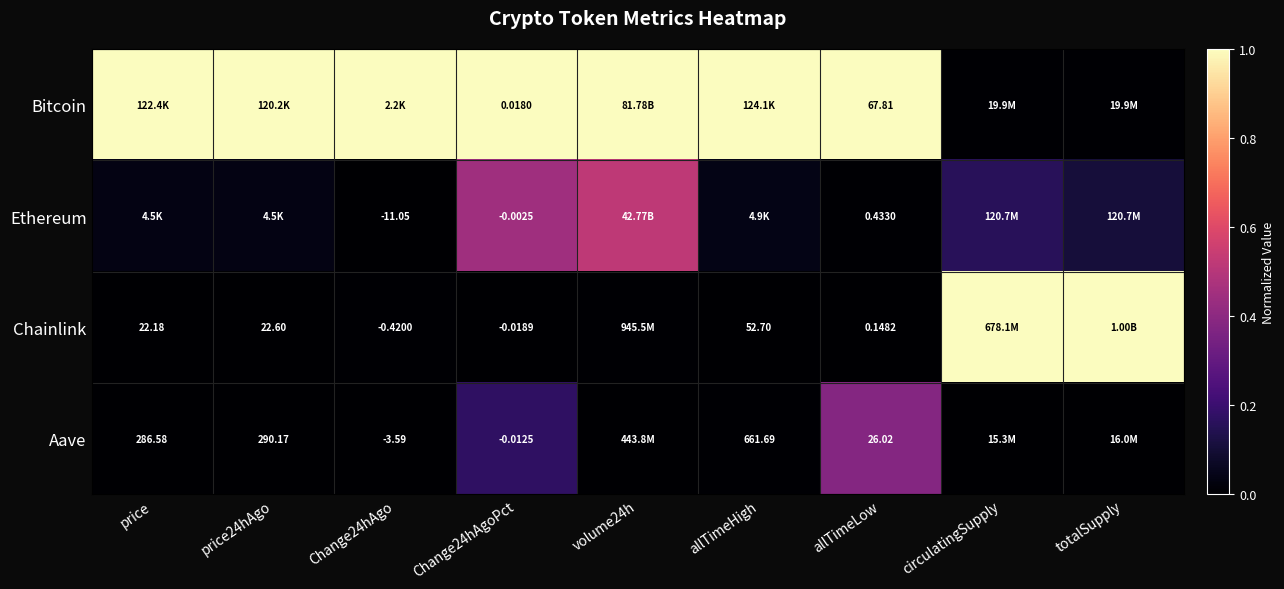

Is it true that Chainlink equals 0.0 at volume24h?

False